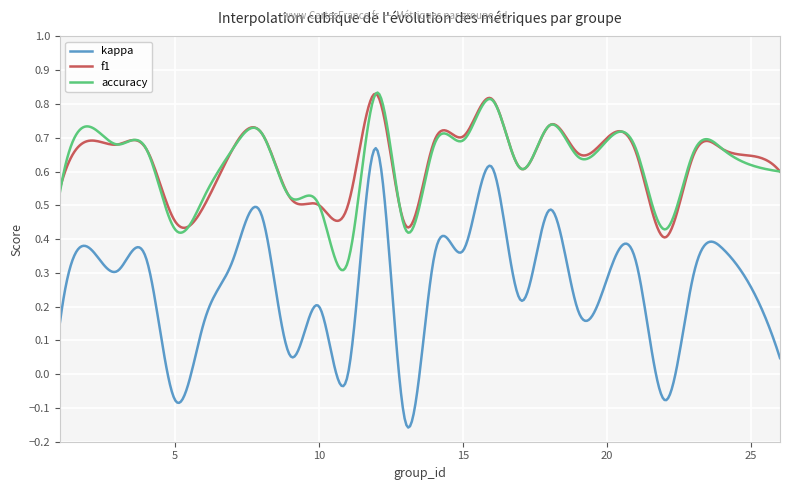

True or false: kappa and accuracy cross at least once.

False